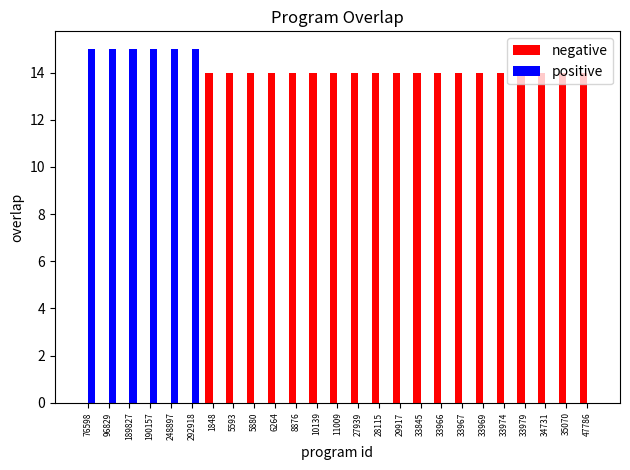

Reading right to left, what are all the values shown in this chart?

negative: 47786=14	35070=14	34731=14	33979=14	33974=14	33969=14	33967=14	33966=14	33845=14	29917=14	28115=14	27939=14	11009=14	10139=14	8876=14	6264=14	5880=14	5593=14	1848=14	292918=0	248897=0	190157=0	189827=0	96829=0	76598=0
positive: 47786=0	35070=0	34731=0	33979=0	33974=0	33969=0	33967=0	33966=0	33845=0	29917=0	28115=0	27939=0	11009=0	10139=0	8876=0	6264=0	5880=0	5593=0	1848=0	292918=15	248897=15	190157=15	189827=15	96829=15	76598=15